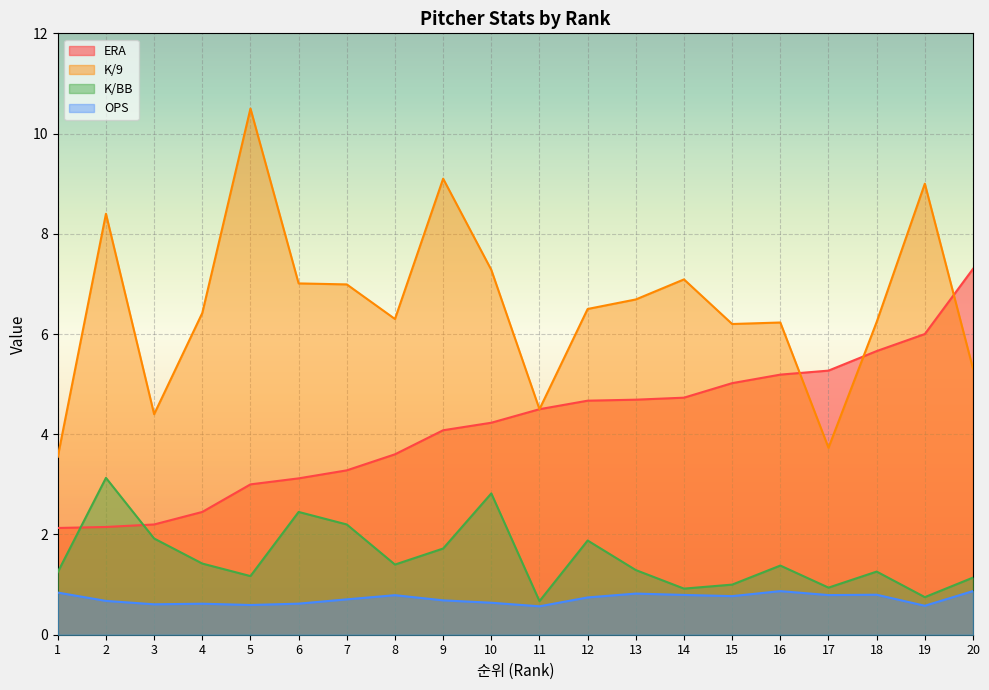

What is the value of the K/BB point at the 9th from the left?

1.7